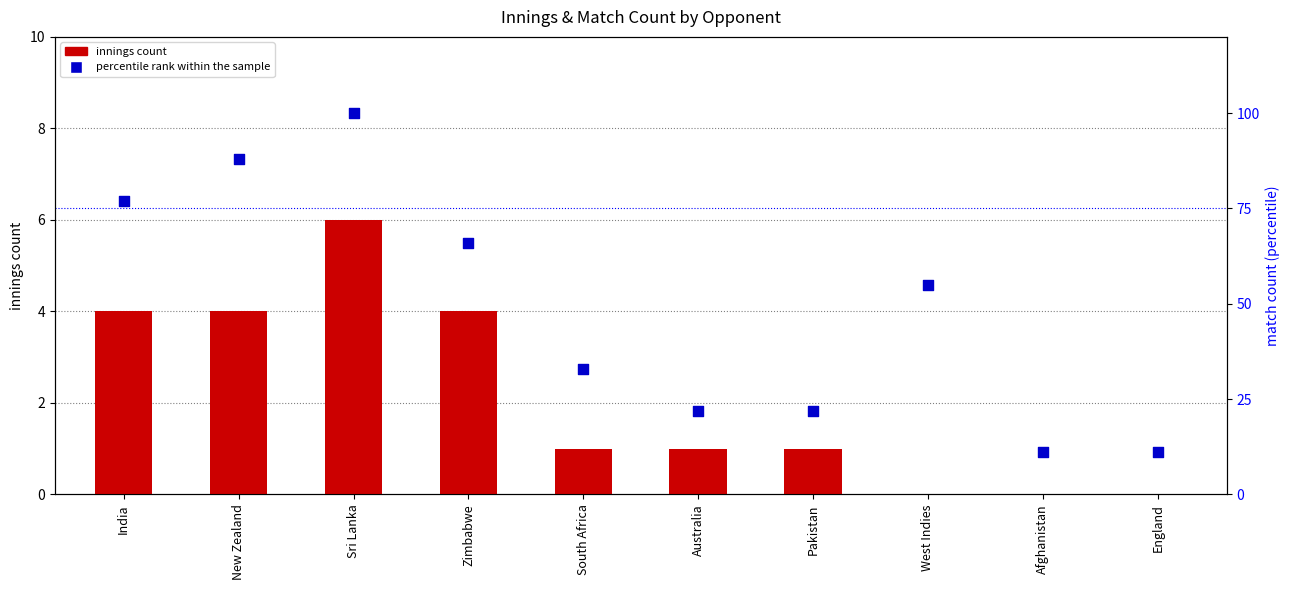

Is the value of innings count at England greater than the value of percentile rank within the sample at West Indies?

No